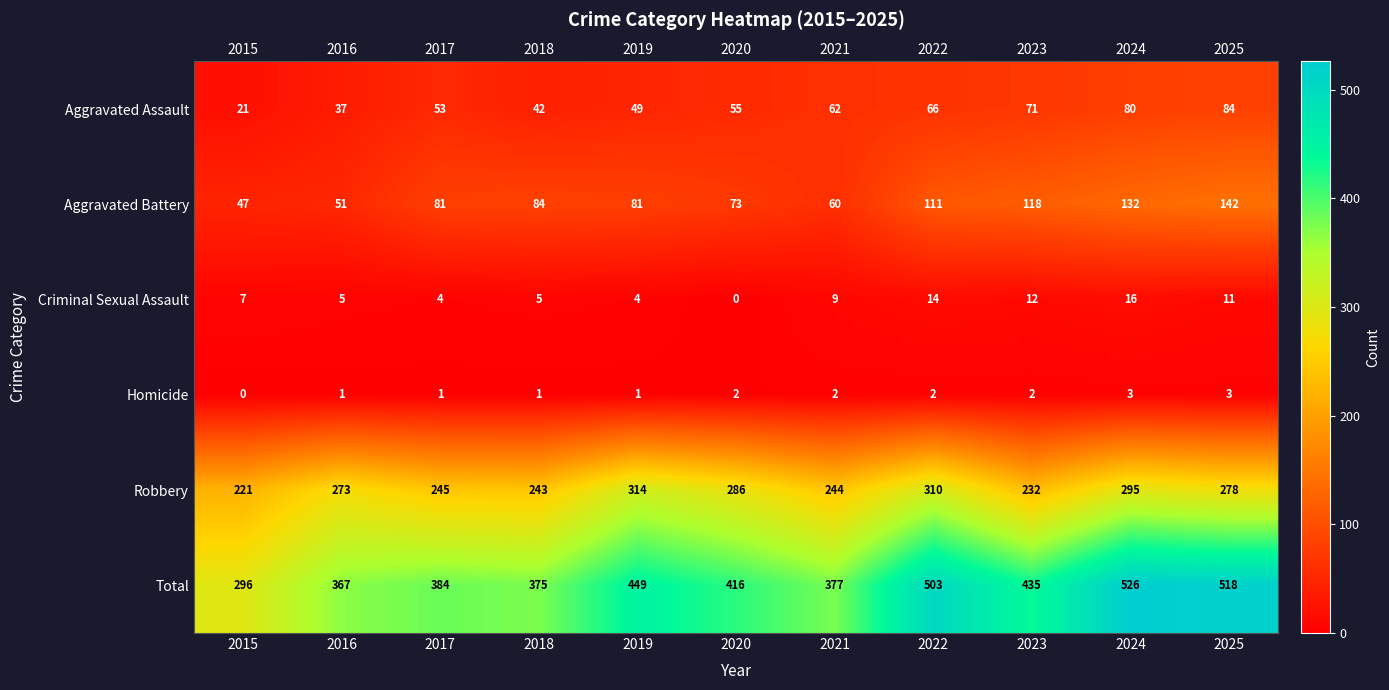

What is the maximum value for Homicide?

3